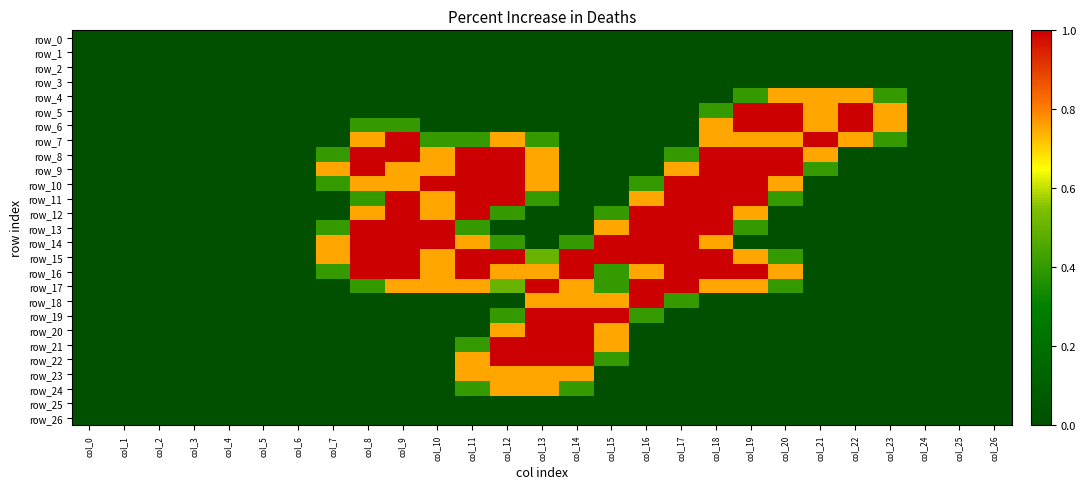

Is the value of row_24 at col_3 greater than the value of row_7 at col_18?

No